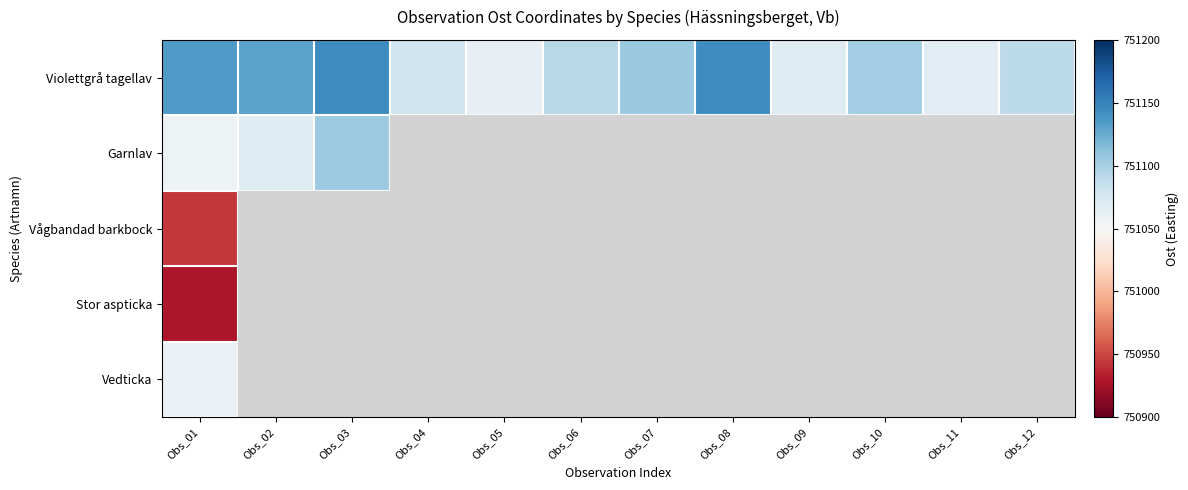

Between Obs_06 and Obs_11, which is larger?

Obs_06